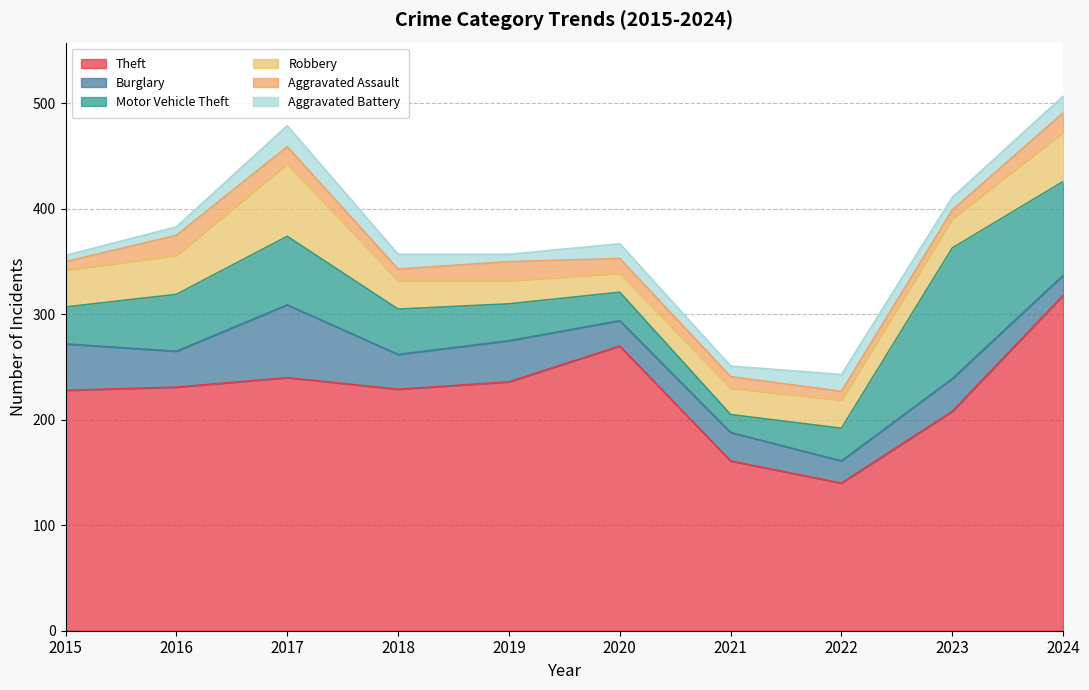

Rank the categories by Theft value from lowest to highest.

2022, 2021, 2023, 2015, 2018, 2016, 2019, 2017, 2020, 2024